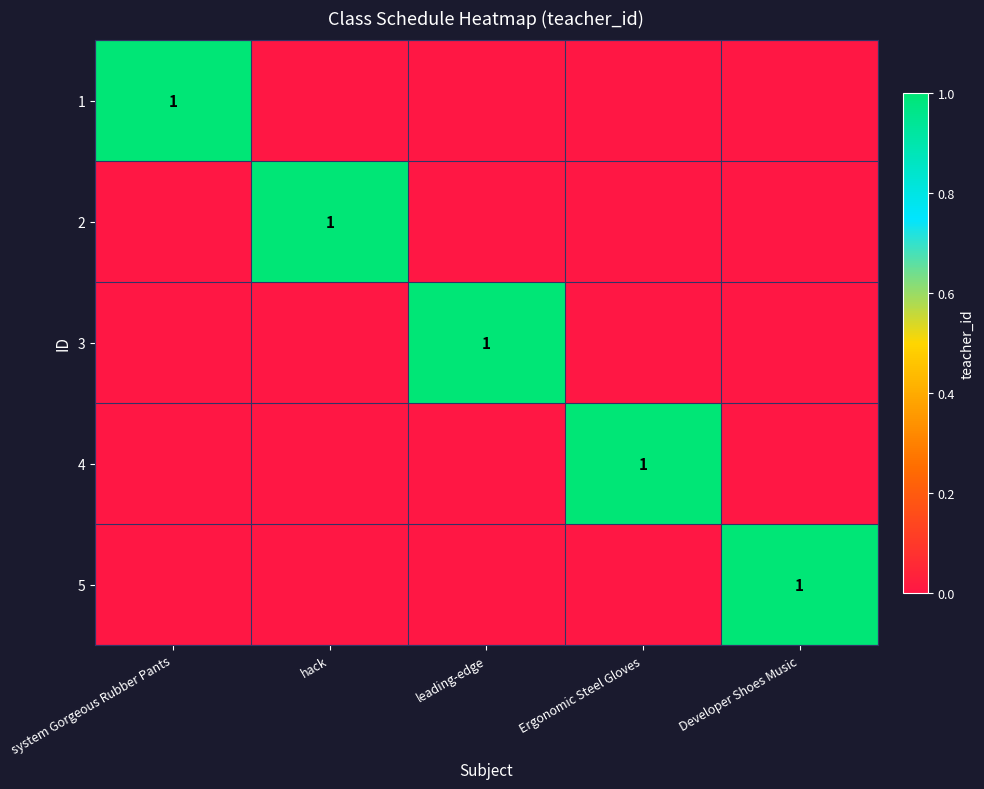

True or false: 3 has a value of 1 at leading-edge.

True